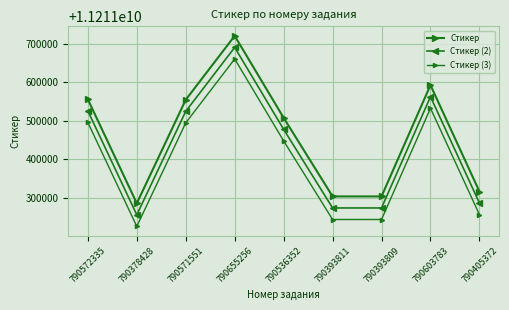

How many lines are shown in the chart?

3